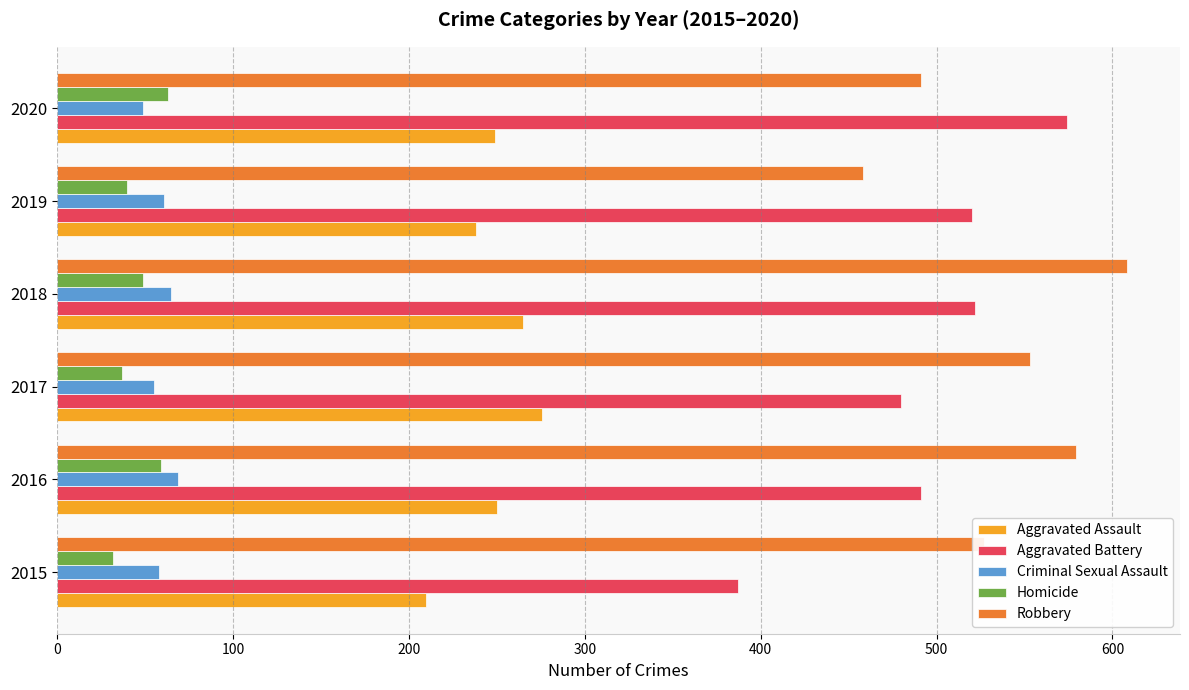

What is the minimum value for Robbery?

458